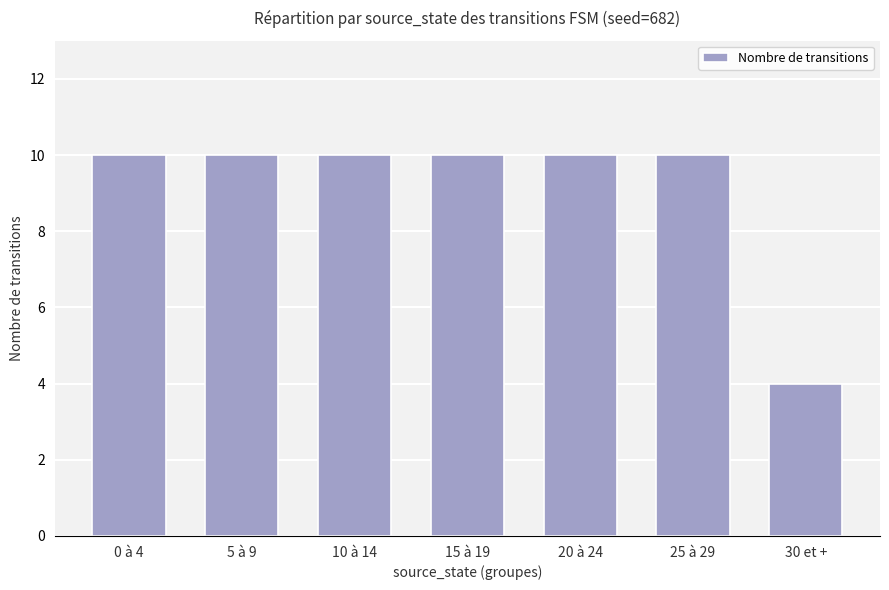

The value at 20 à 24 is 10. True or false?

True